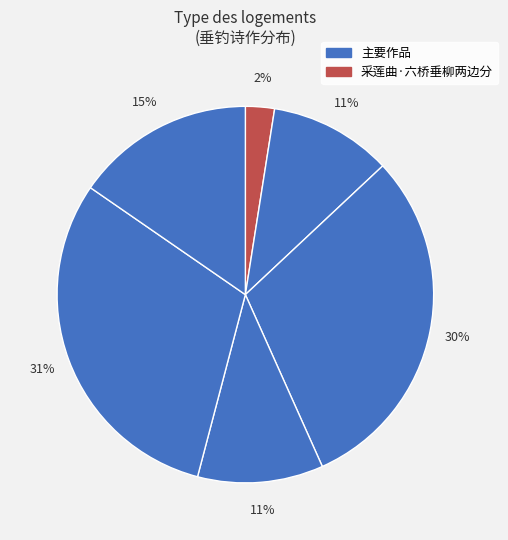

How many segments does this pie chart have?

6